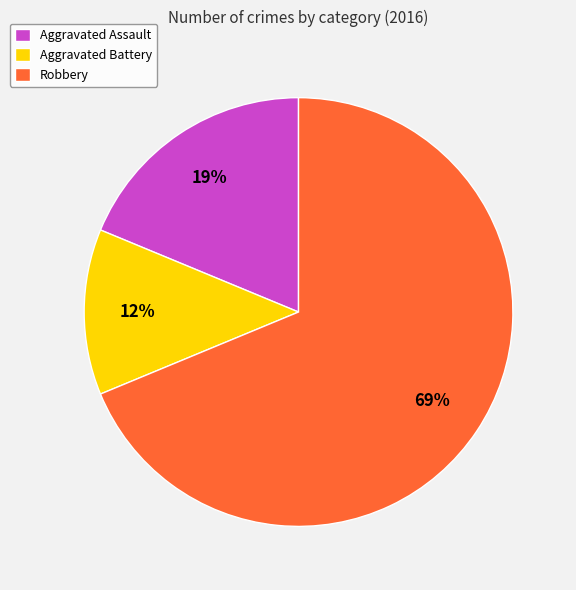

Does any single category account for the majority?

Yes